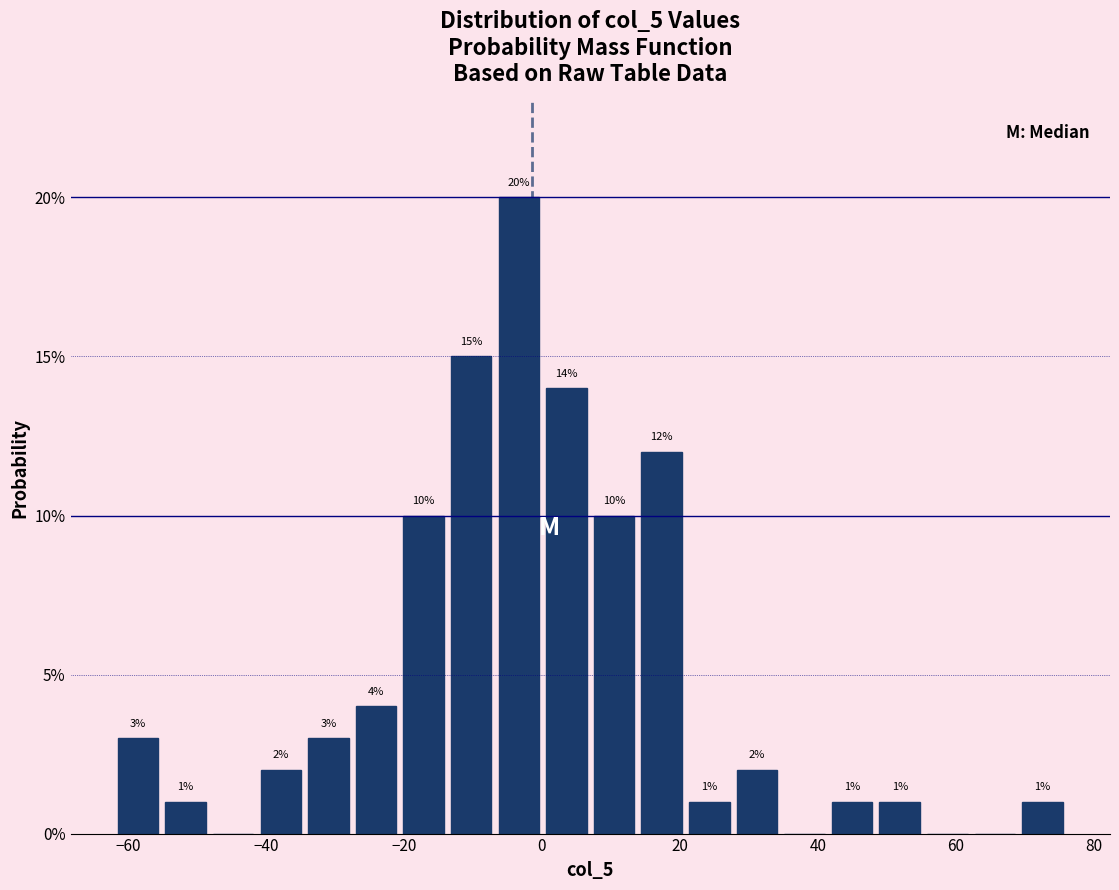

Read against the x-axis, roughly where is the centre of the tallest bar?

-4